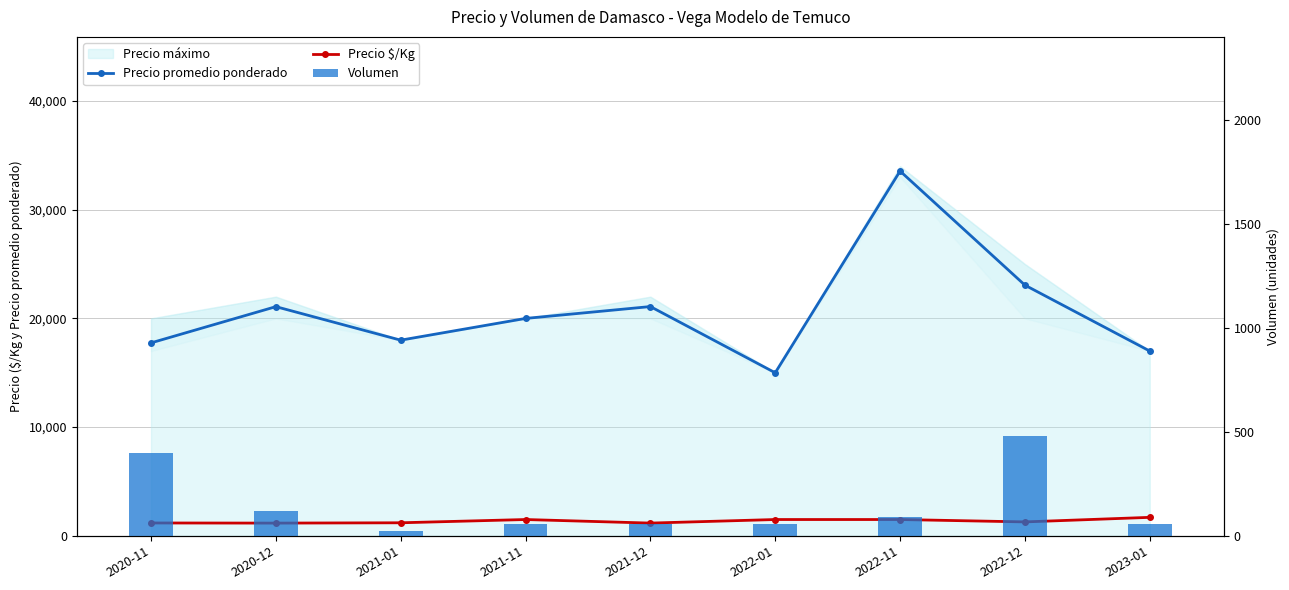

Is it true that Volumen equals 55 at 2023-01?

True